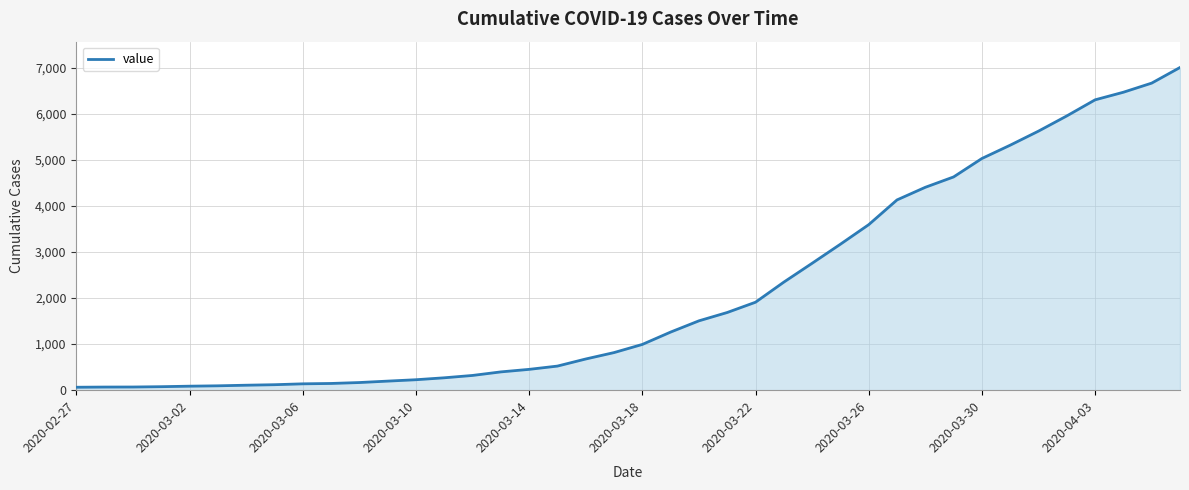

What is the difference between the maximum and minimum values?

6939